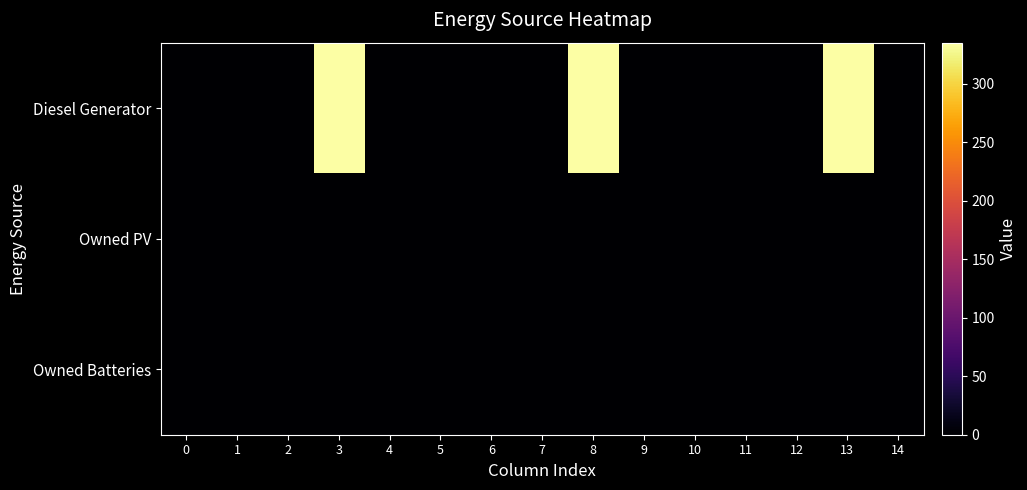

What is the greatest value displayed?

335